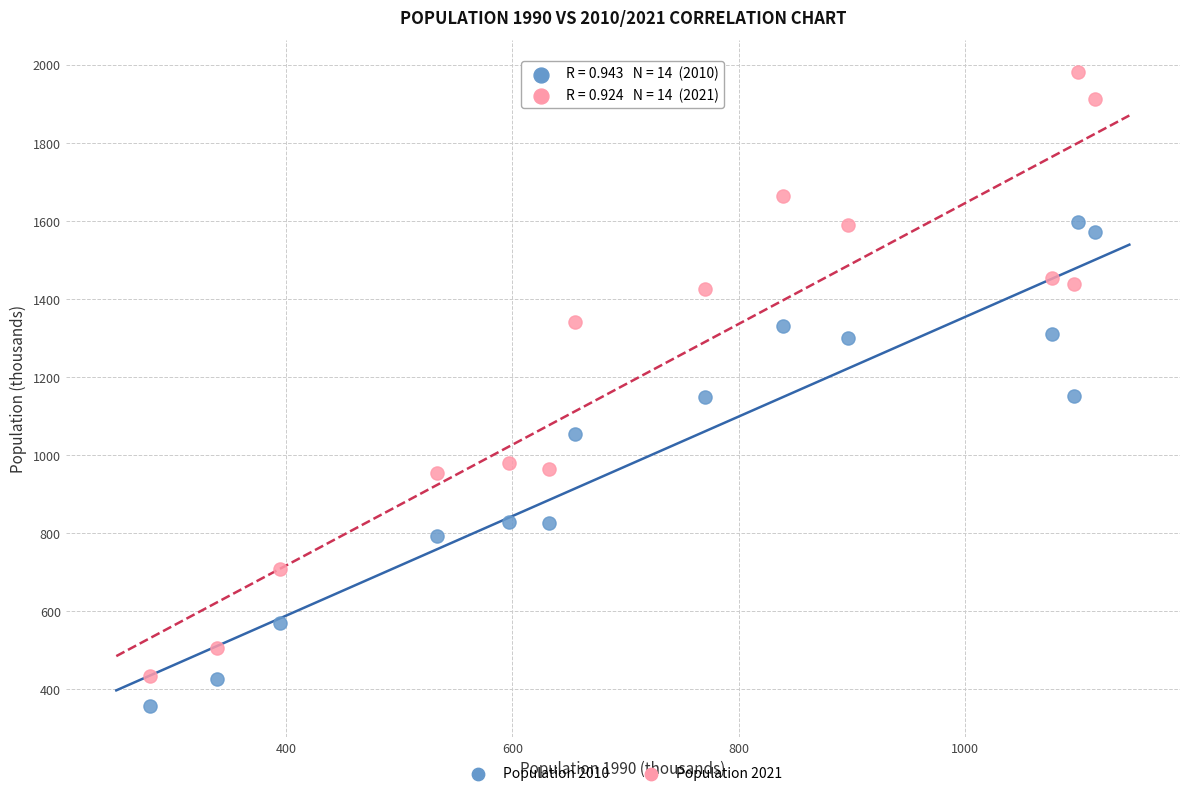

Across all data points, what is the range of Y values (max minus min)?

1623.7